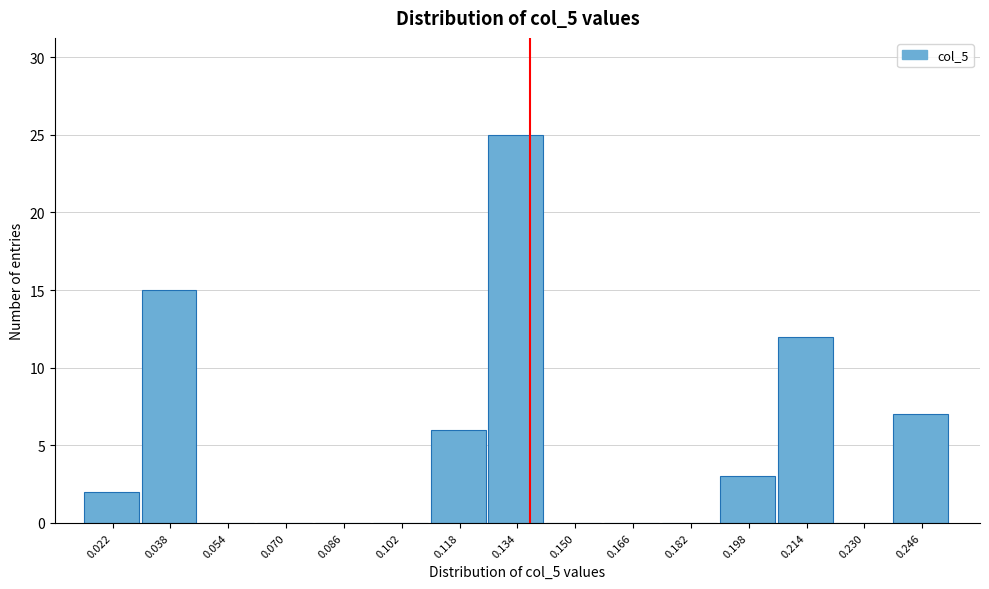

Reading left to right, list all the values displayed in this chart.

0.022=2	0.038=15	0.054=0	0.070=0	0.086=0	0.102=0	0.118=6	0.134=25	0.150=0	0.166=0	0.182=0	0.198=3	0.214=12	0.230=0	0.246=7